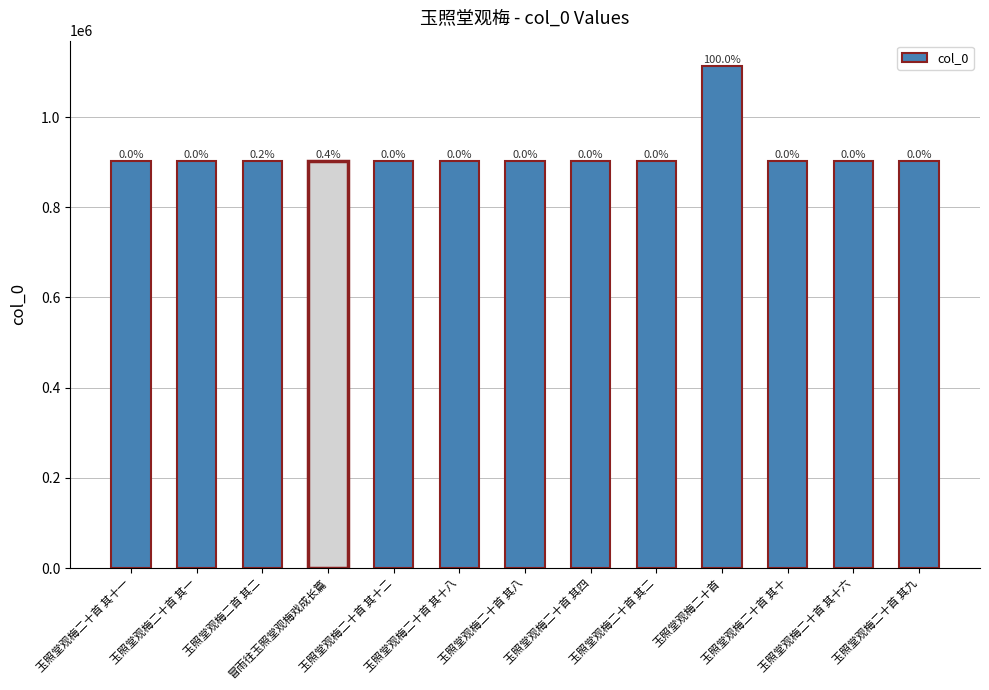

How many bars are there in total?

13